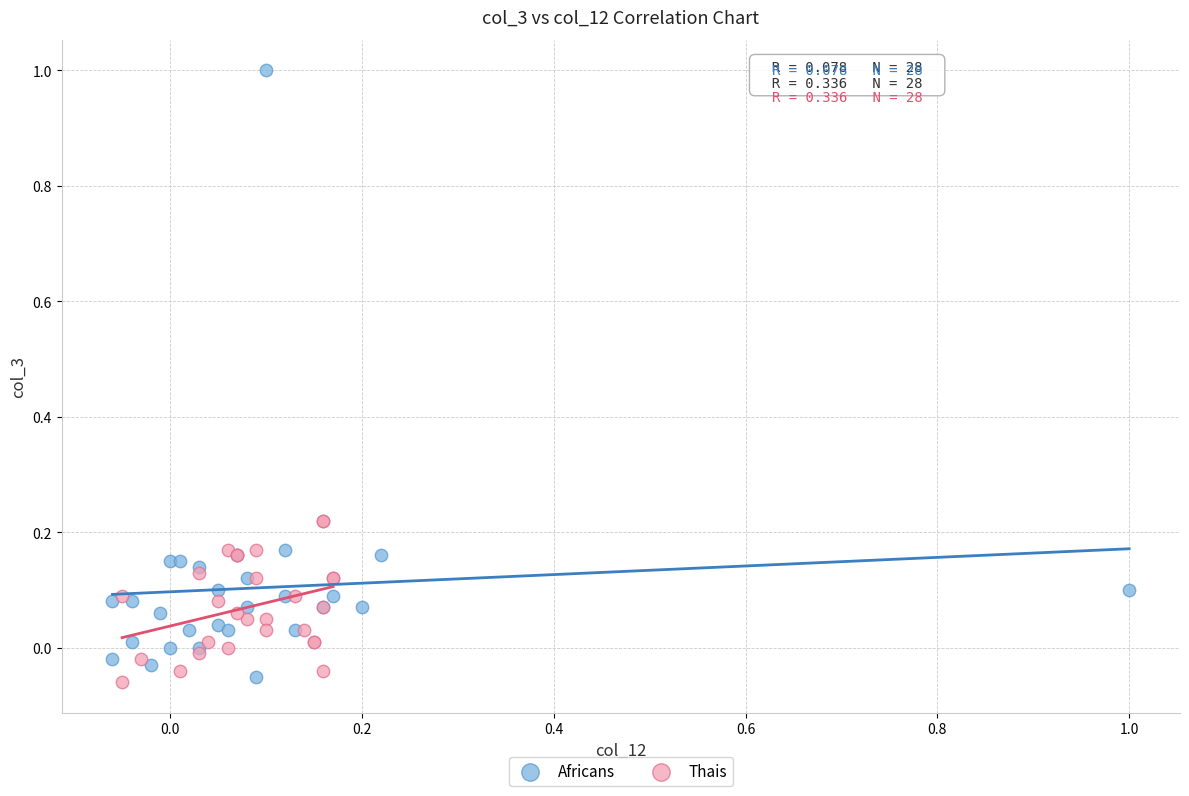

Which series contains the highest Y value?

Africans